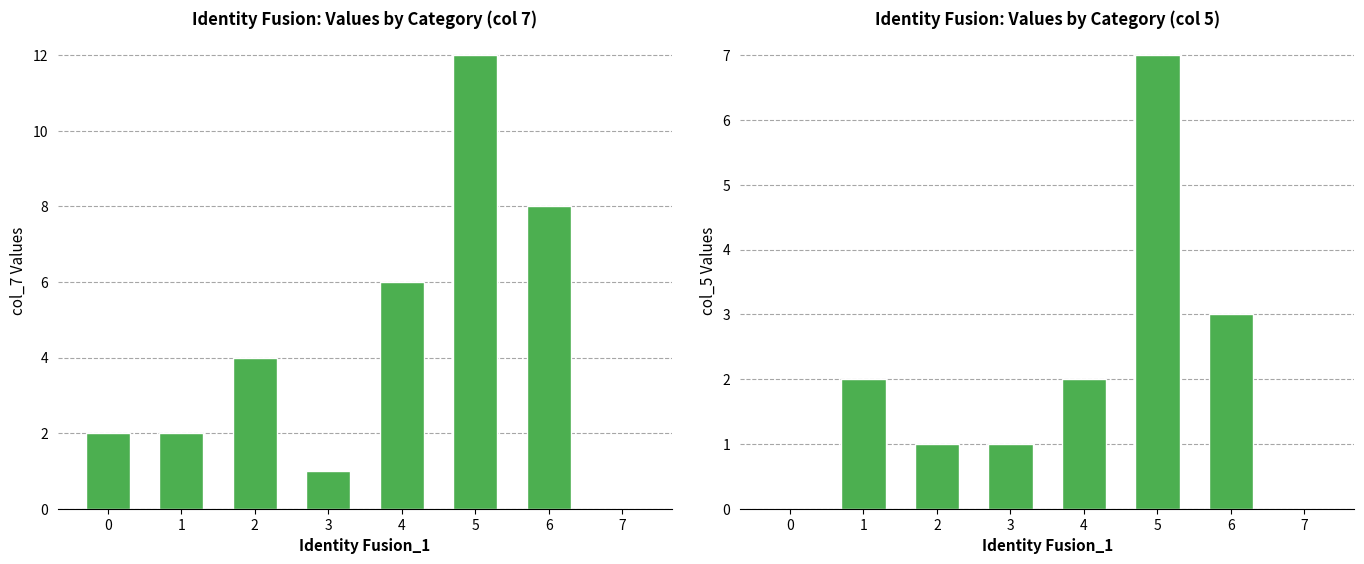

How many values in the 5 series exceed 2?

2